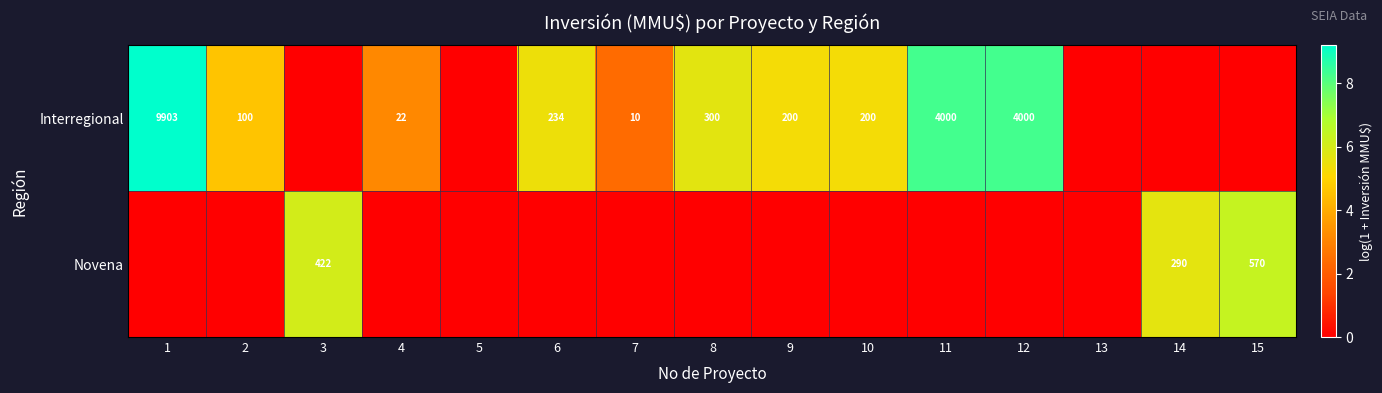

The value of Interregional at 4 is 22. True or false?

True